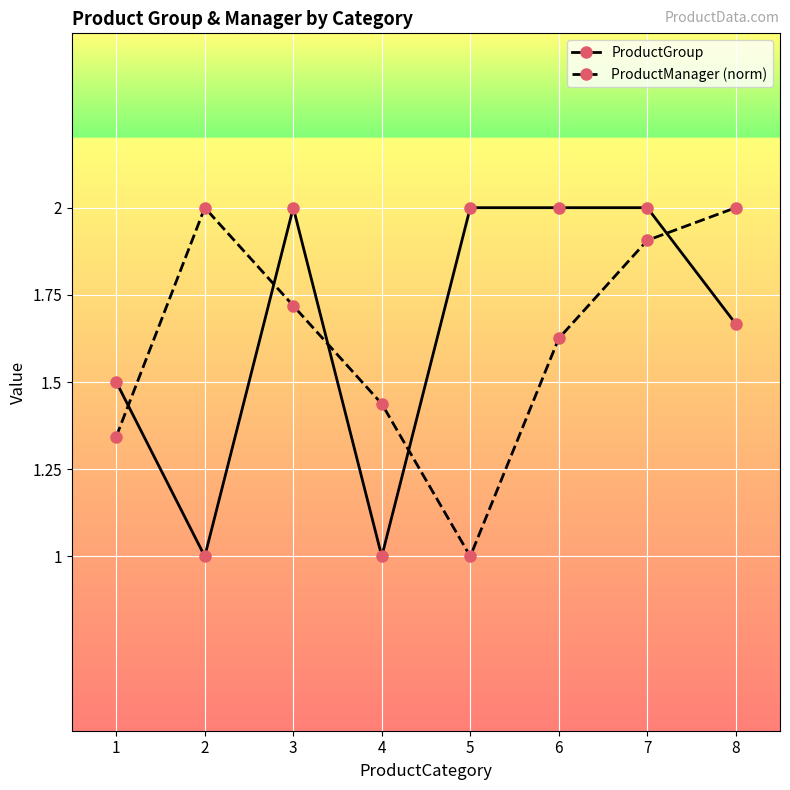

Rank the series by their average value, from lowest to highest.

ProductManager (norm), ProductGroup